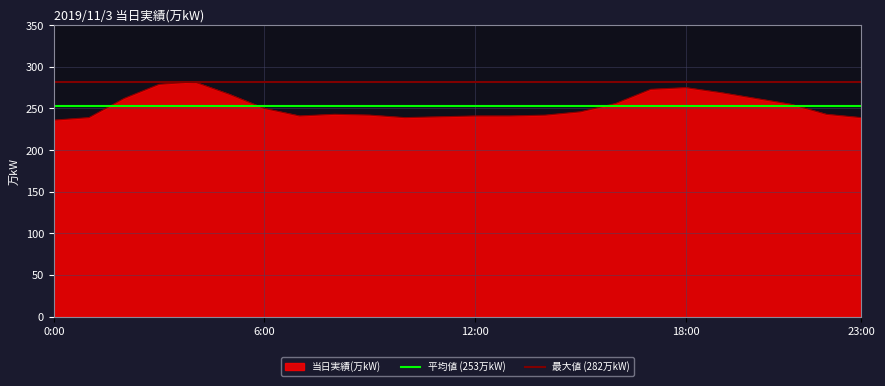

How many lines are shown in the chart?

3